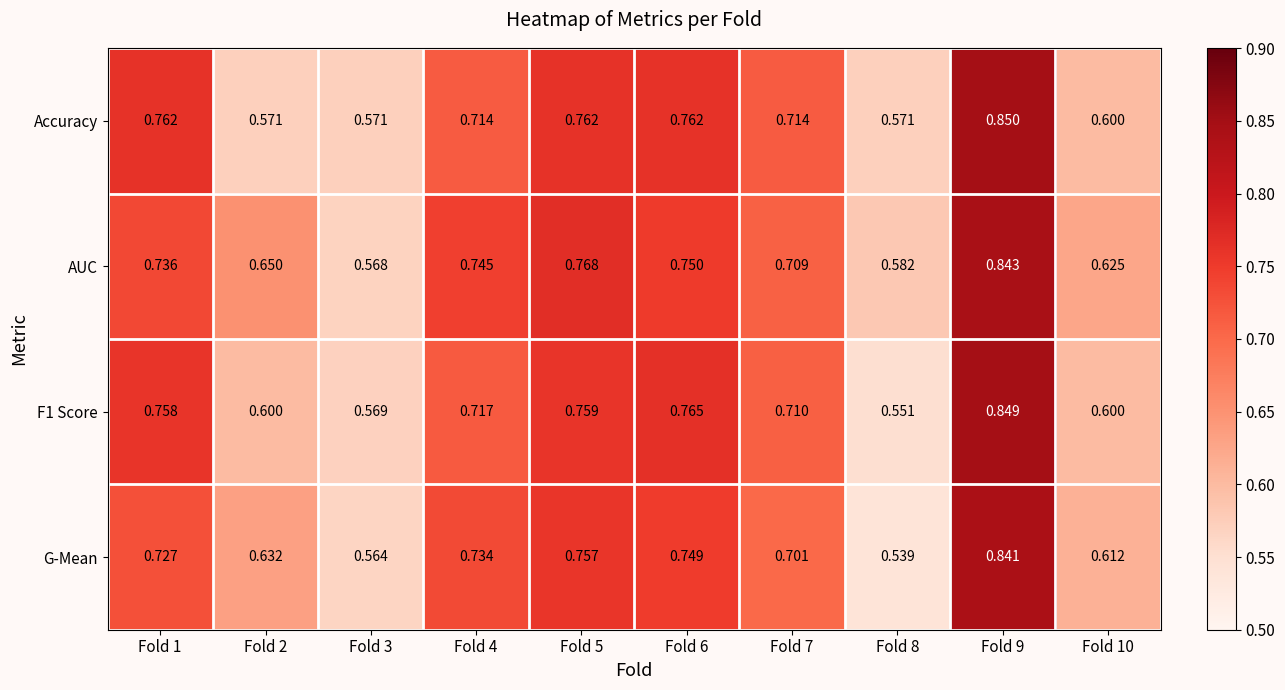

Is the value of F1 Score at Fold 1 greater than the value of G-Mean at Fold 8?

Yes